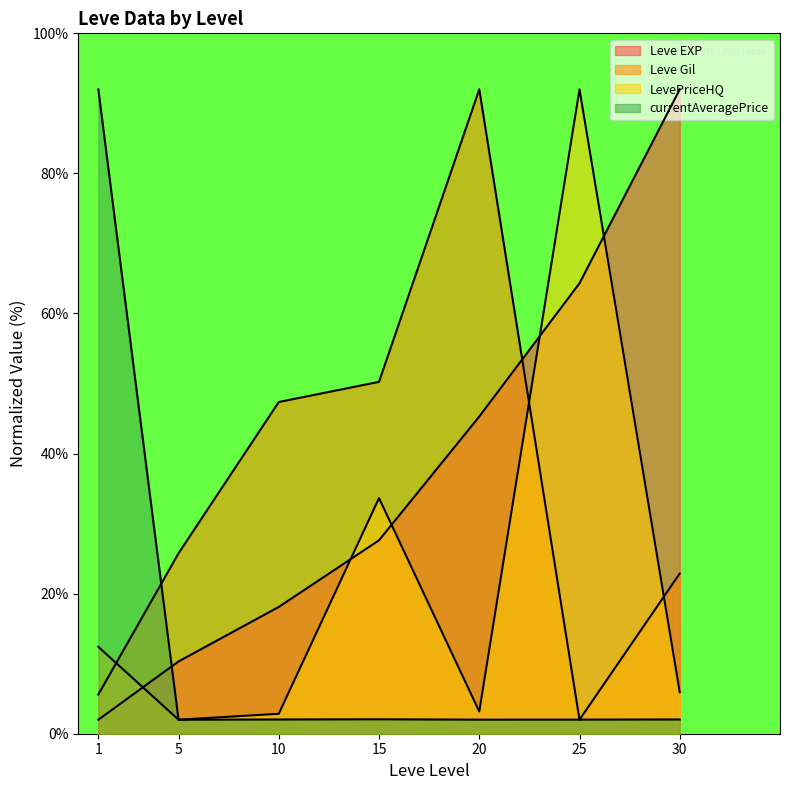

What is the average value of the LevePriceHQ series?

21.7